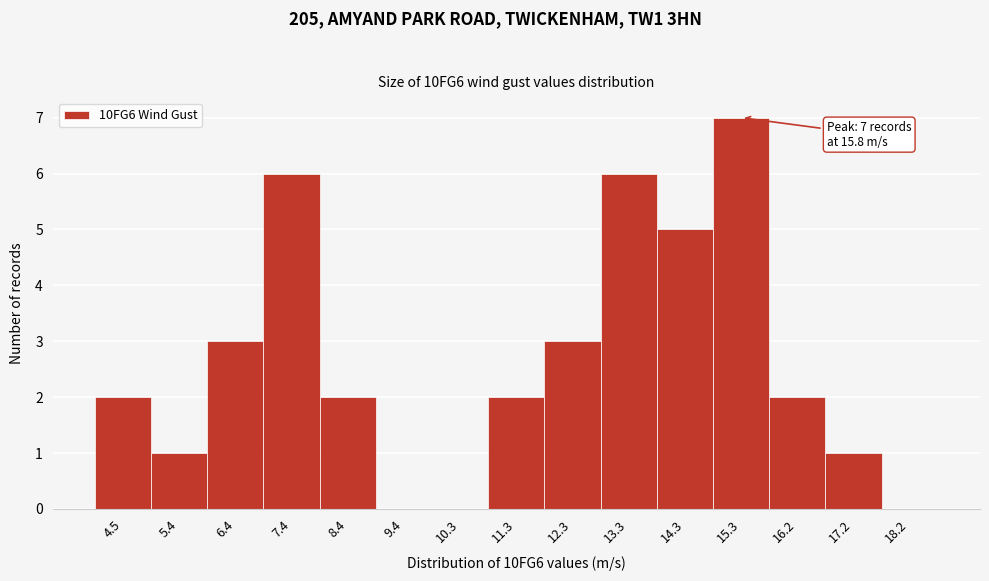

Reading right to left, extract all data points from this chart.

18.2=0	17.2=1	16.2=2	15.3=7	14.3=5	13.3=6	12.3=3	11.3=2	10.3=0	9.4=0	8.4=2	7.4=6	6.4=3	5.4=1	4.5=2